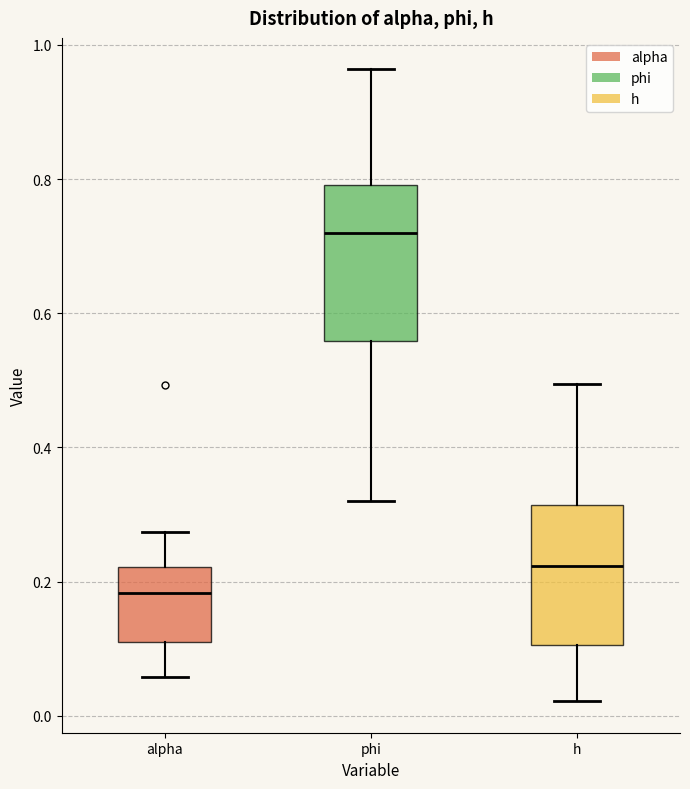

Reading left to right, transcribe this box plot: for each box, give where its median line is, the range the box spans, and where its two whiskers end, as read against the y-axis. The values are not printed on the chart, so give them approximately, as read against the axis.

alpha: median 0.18, box 0.10 to 0.22, whiskers 0.06 to 0.28
phi: median 0.72, box 0.56 to 0.80, whiskers 0.32 to 0.96
h: median 0.22, box 0.10 to 0.32, whiskers 0.02 to 0.50